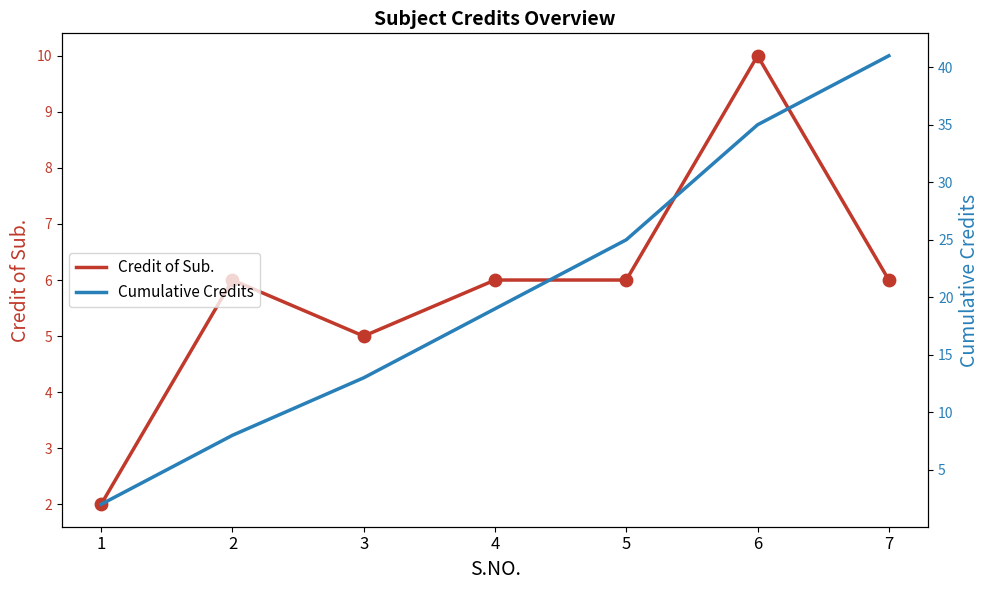

Is the value of Credit of Sub. at 7 greater than the value of Cumulative Credits at 2?

No